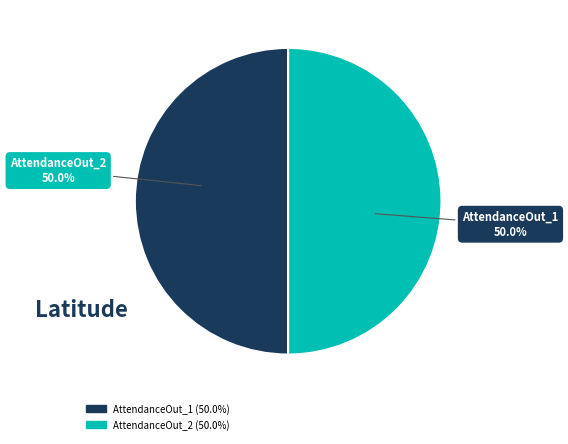

Count the number of slices in the pie.

2